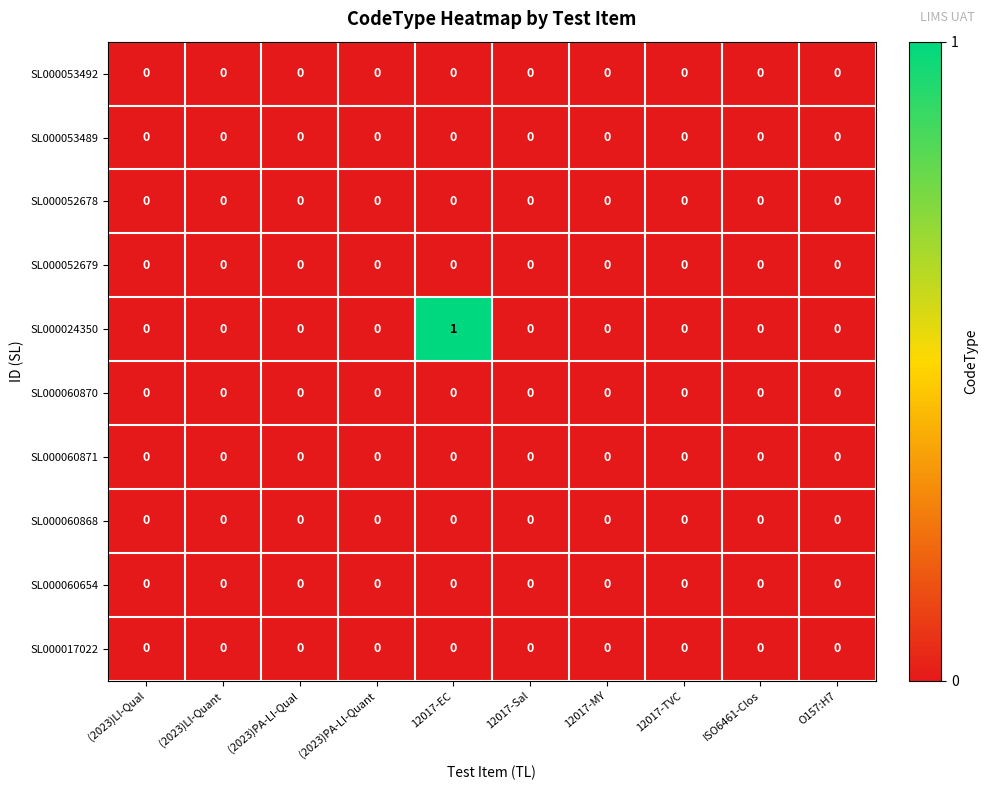

True or false: SL000017022 has a value of 0 at 12017-MY.

True